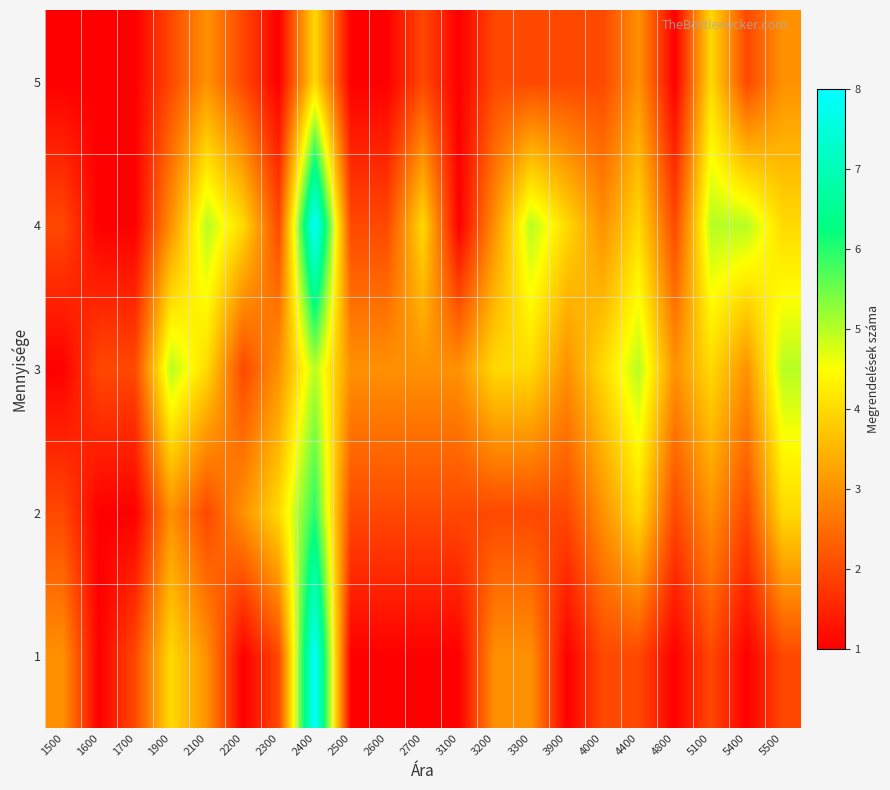

How many series are shown in this chart?

5